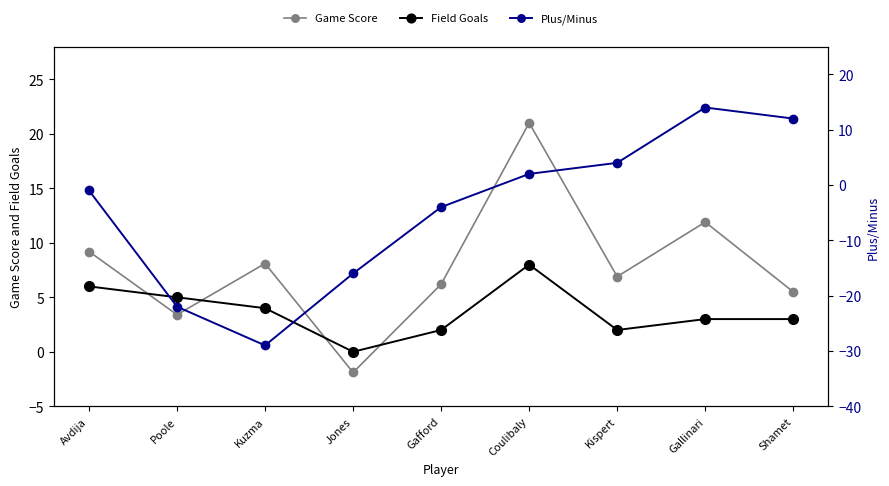

Which series changed the most between Avdija and Gallinari?

Plus/Minus